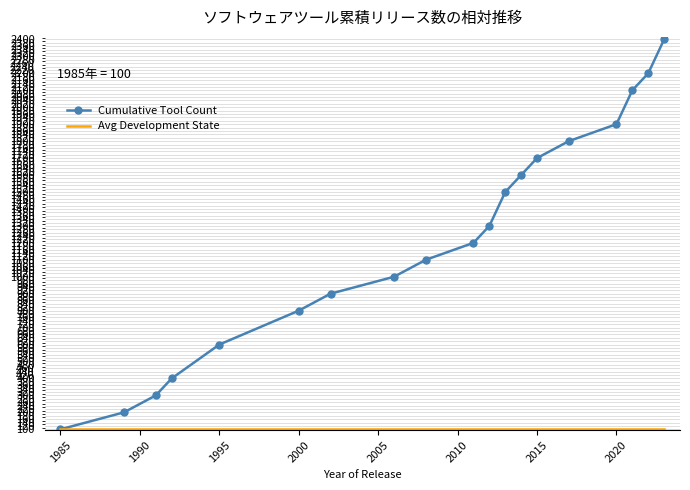

What is the maximum value shown in the chart?

2400